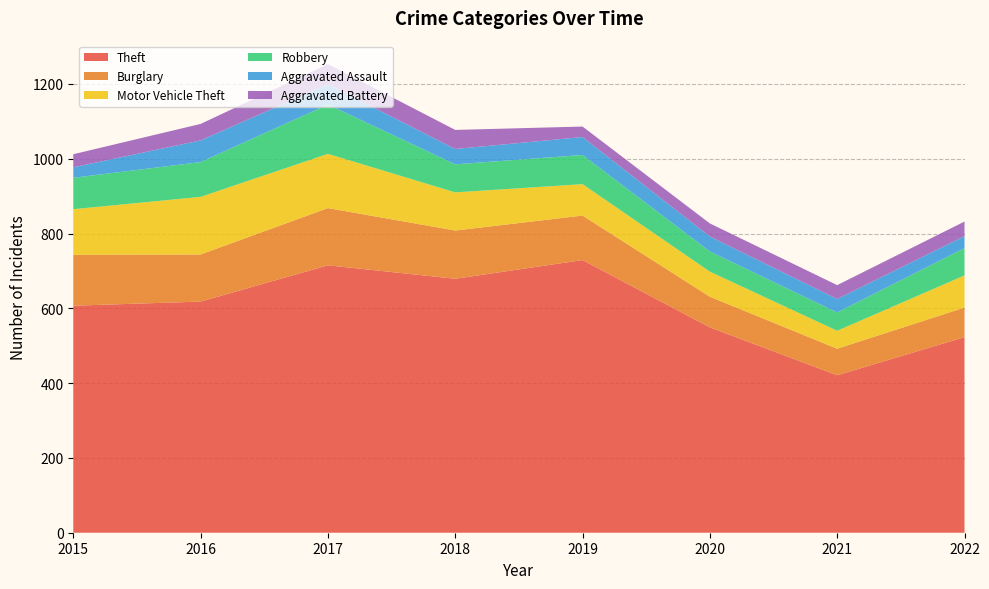

Reading right to left, list all the values displayed in this chart.

Theft: 523	421	549	729	679	715	618	607
Burglary: 79	71	82	119	129	153	126	136
Motor Vehicle Theft: 86	48	67	84	102	145	154	122
Robbery: 73	49	54	78	75	132	93	84
Aggravated Assault: 32	36	40	48	41	54	58	28
Aggravated Battery: 39	37	35	28	51	54	44	35